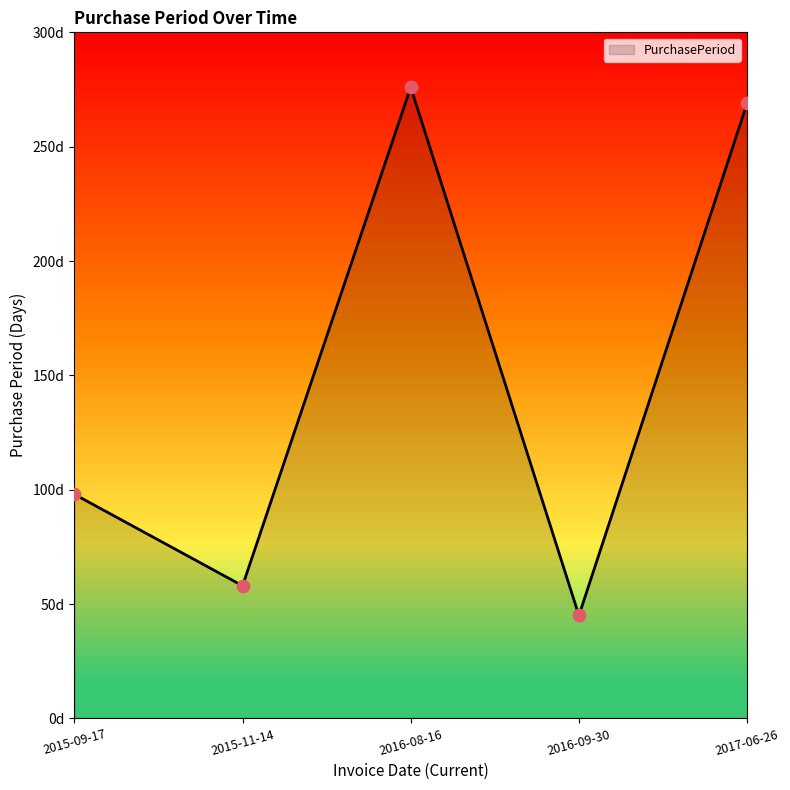

What is the change in value from 2015-09-17 to 2015-11-14?

-40